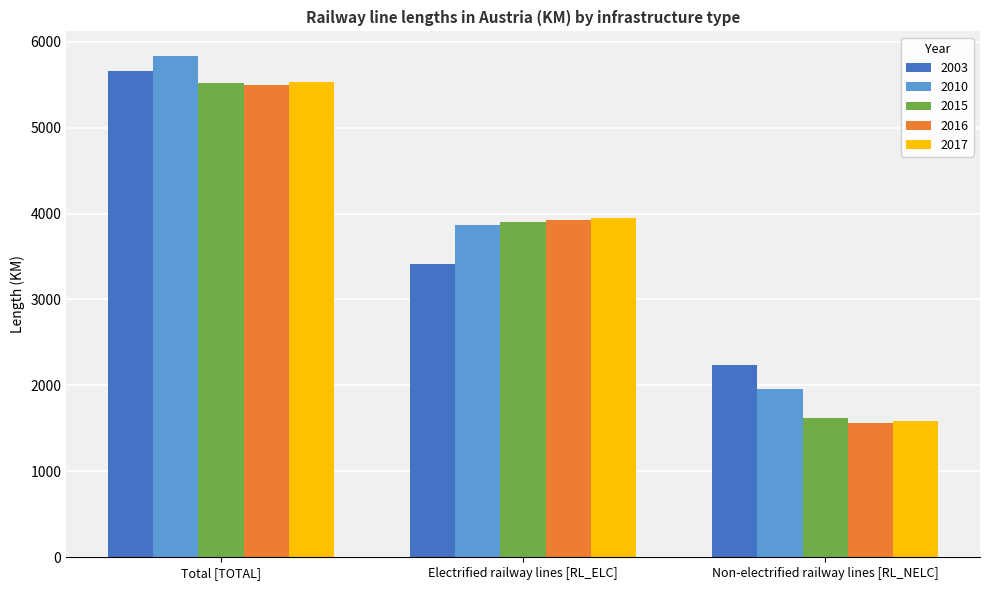

The value of 2003 at Total [TOTAL] is 8951. True or false?

False